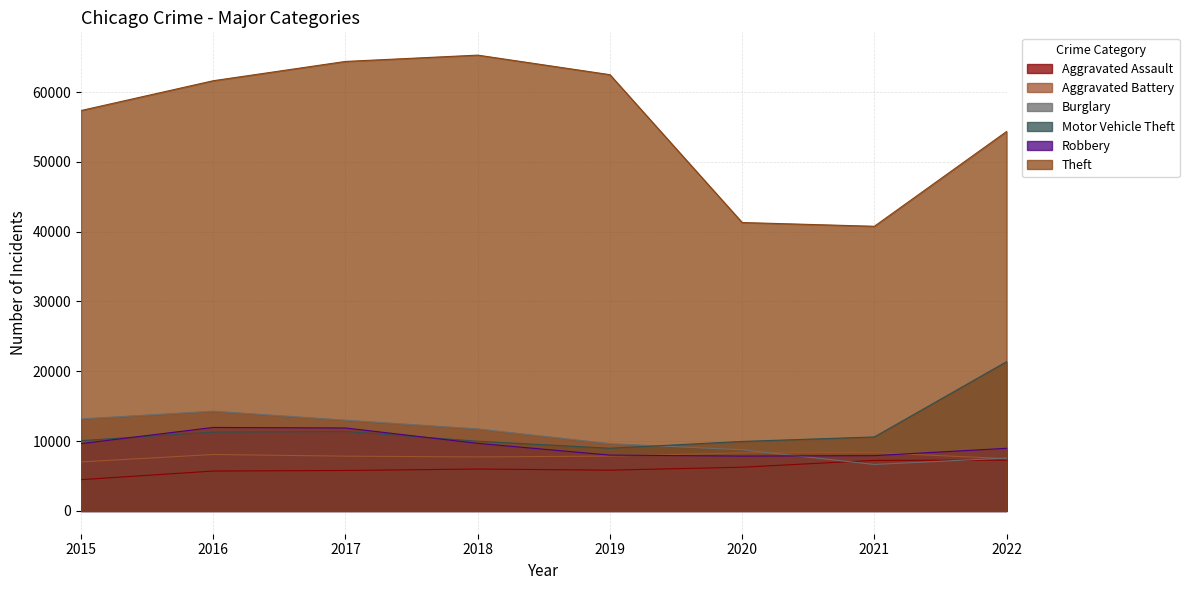

True or false: Burglary and Theft intersect in this chart.

False